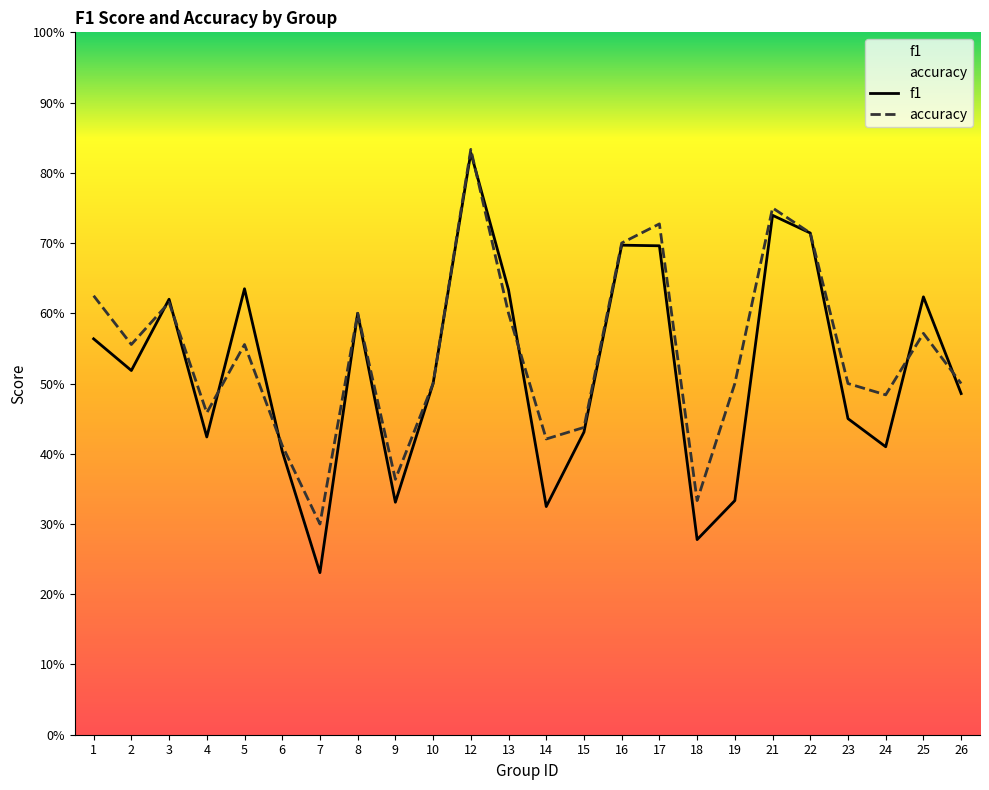

Reading left to right, transcribe all the data shown in this chart.

f1: 0.6	0.5	0.6	0.4	0.6	0.4	0.2	0.6	0.3	0.5	0.8	0.6	0.3	0.4	0.7	0.7	0.3	0.3	0.7	0.7	0.5	0.4	0.6	0.5
accuracy: 0.6	0.6	0.6	0.5	0.6	0.4	0.3	0.6	0.4	0.5	0.8	0.6	0.4	0.4	0.7	0.7	0.3	0.5	0.8	0.7	0.5	0.5	0.6	0.5